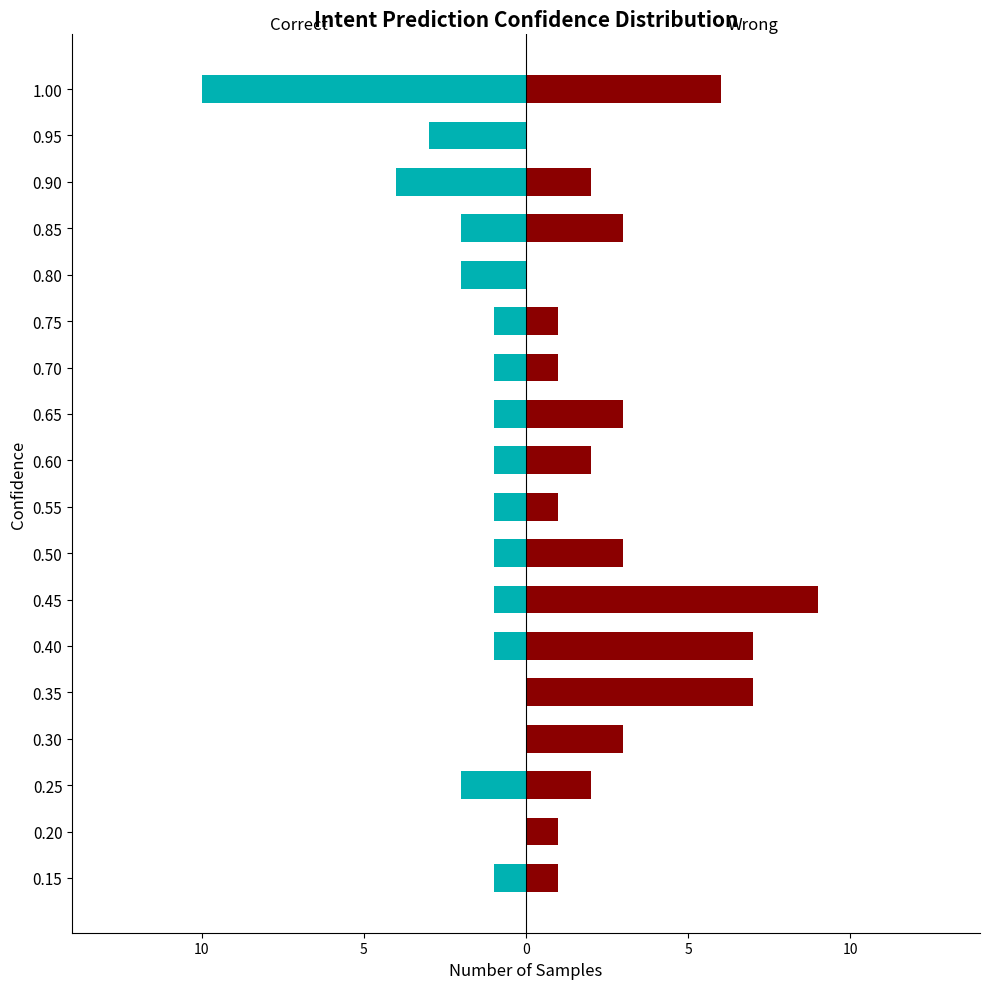

How many bars are there in each group?

2